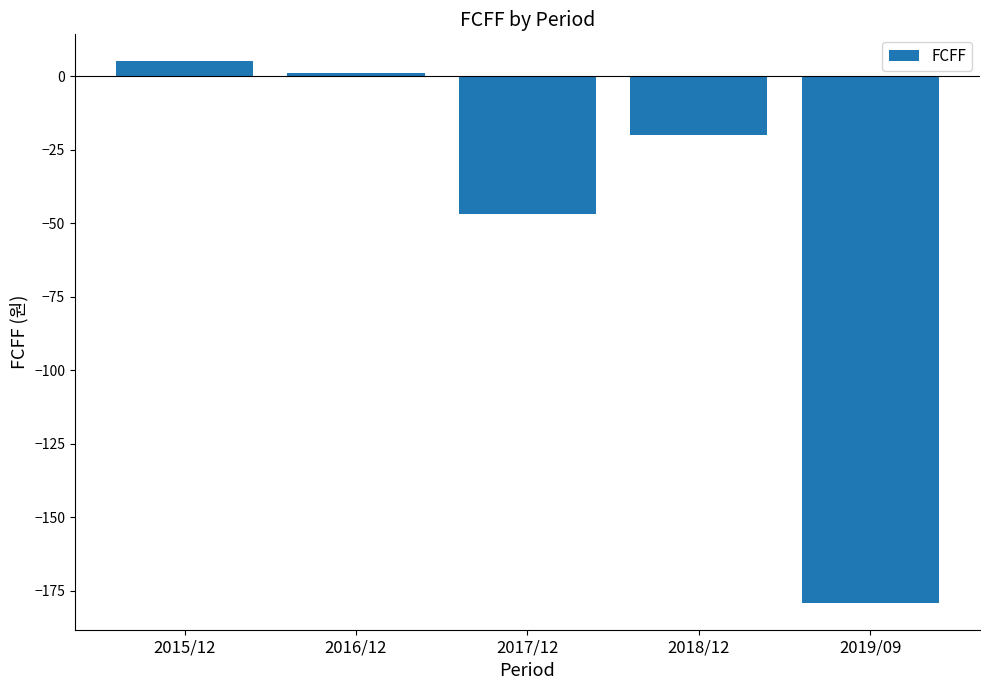

Where does the data first go above -20?

2015/12